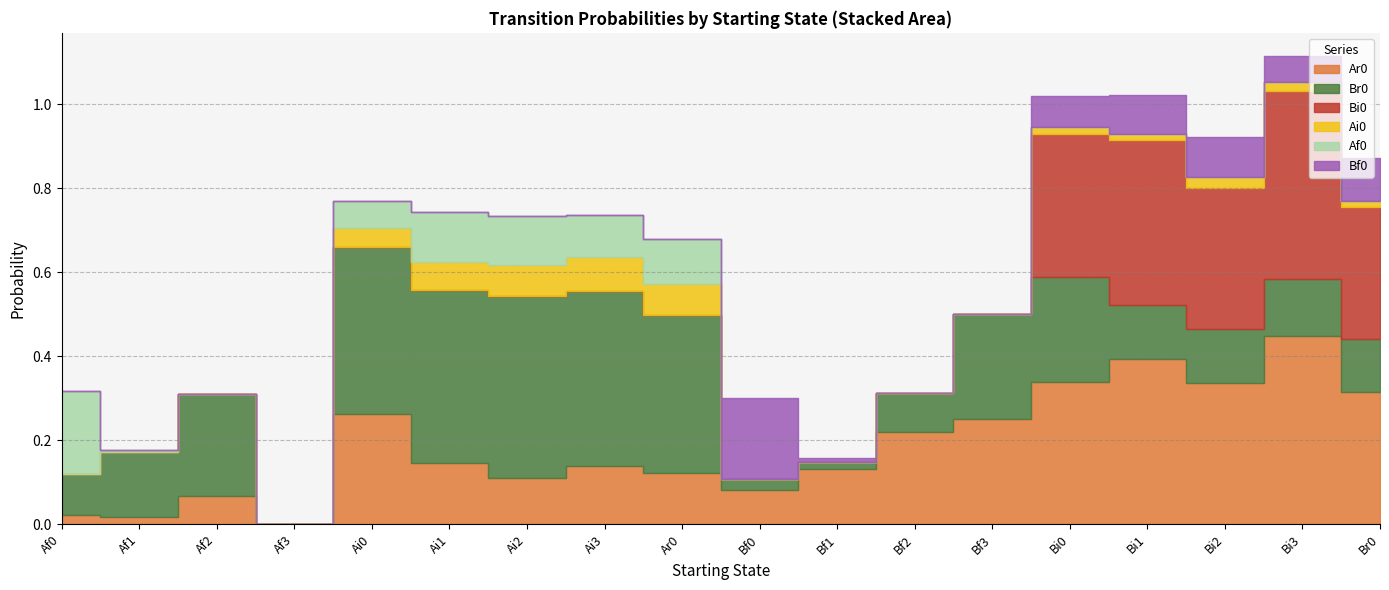

True or false: Bi0 has a value of 0.3 at Bi0.

True